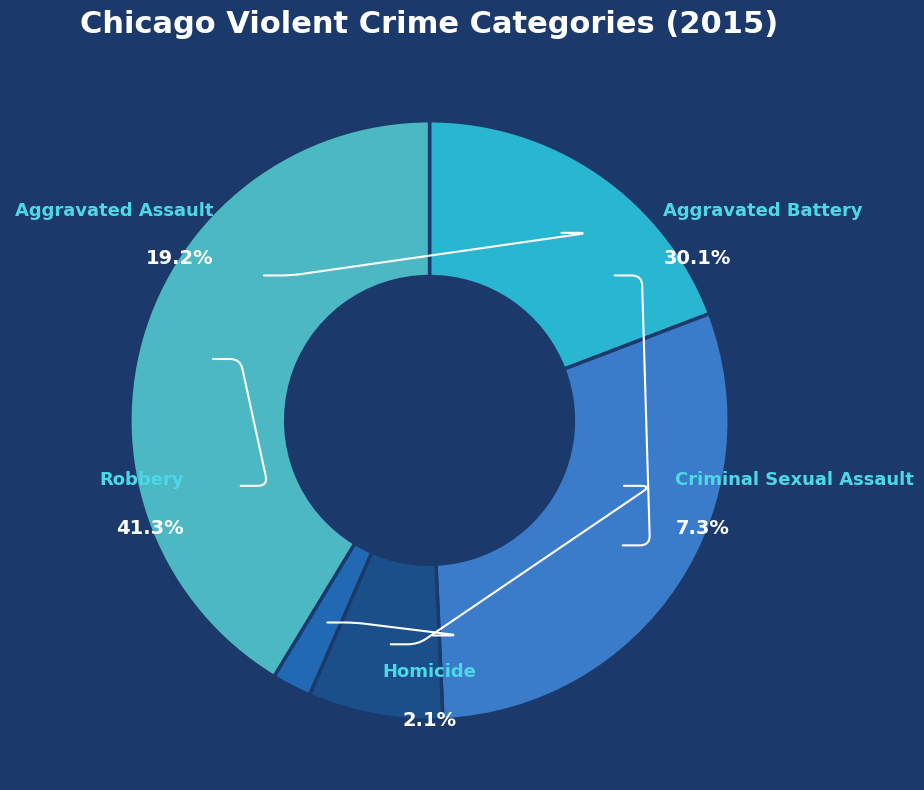

What is the smallest slice in the pie chart?

Homicide